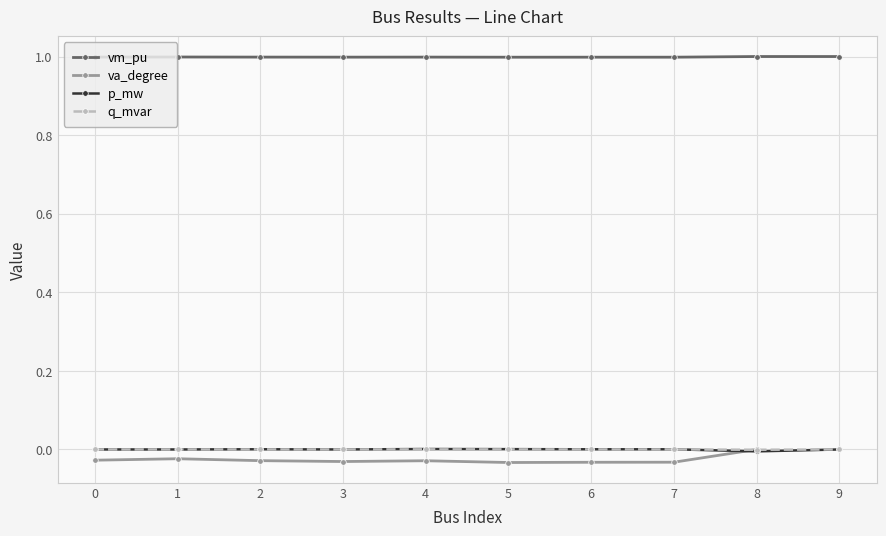

How many interior local peaks does the q_mvar series have?

2